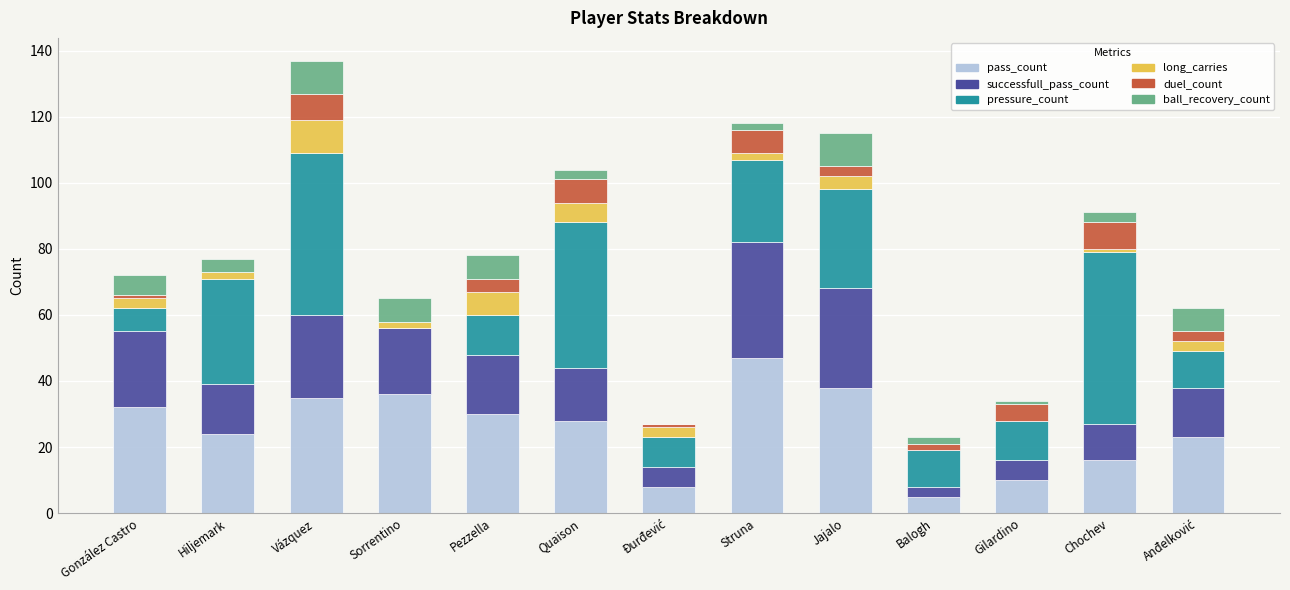

The pass_count series shows 16 at Chochev. True or false?

True